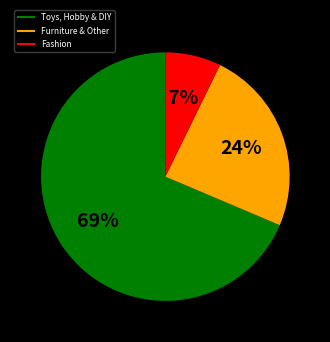

Does any single category account for the majority?

Yes